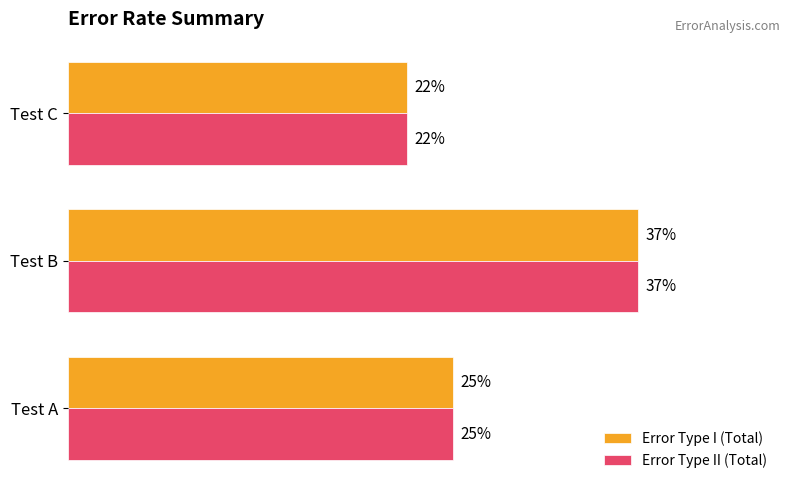

Which category has the lowest value across all series?

Test C